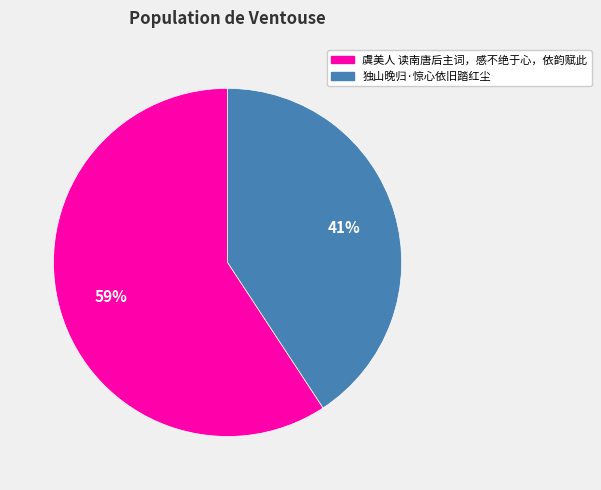

What is the smallest slice in the pie chart?

独山晚归·惊心依旧踏红尘